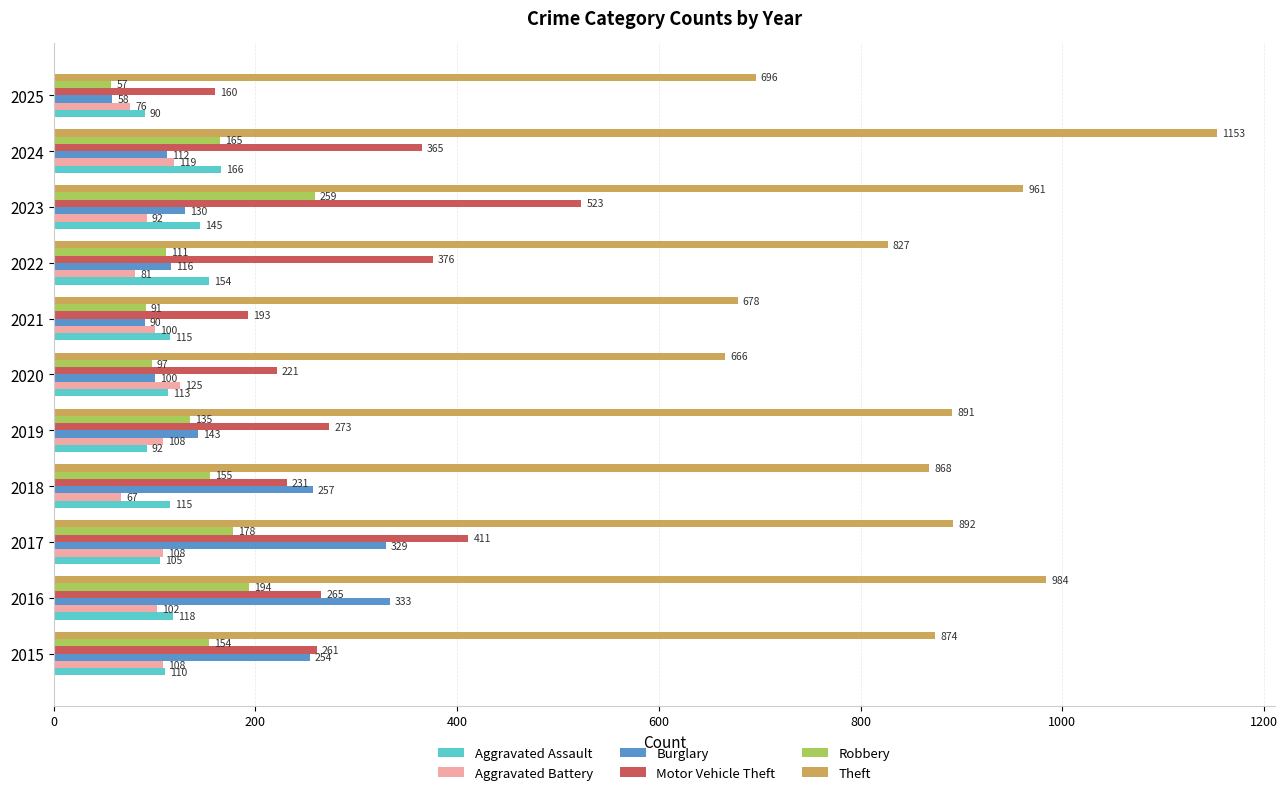

What is the sum of the Theft values at 2017 and 2023?

1853